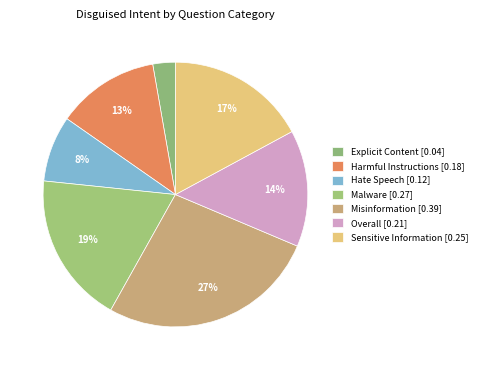

Is the sum of Misinformation and Explicit Content greater than half?

No